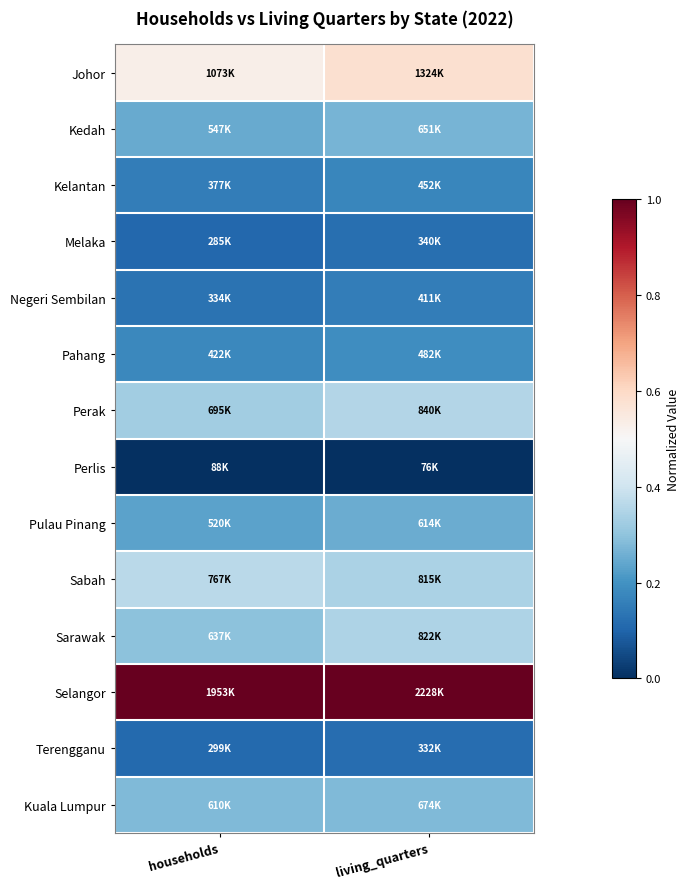

Reading left to right, list all the values displayed in this chart.

Johor: households=0.5	living_quarters=0.6
Kedah: households=0.2	living_quarters=0.3
Kelantan: households=0.2	living_quarters=0.2
Melaka: households=0.1	living_quarters=0.1
Negeri Sembilan: households=0.1	living_quarters=0.2
Pahang: households=0.2	living_quarters=0.2
Perak: households=0.3	living_quarters=0.4
Perlis: households=0.0	living_quarters=0.0
Pulau Pinang: households=0.2	living_quarters=0.3
Sabah: households=0.4	living_quarters=0.3
Sarawak: households=0.3	living_quarters=0.3
Selangor: households=1.0	living_quarters=1.0
Terengganu: households=0.1	living_quarters=0.1
Kuala Lumpur: households=0.3	living_quarters=0.3